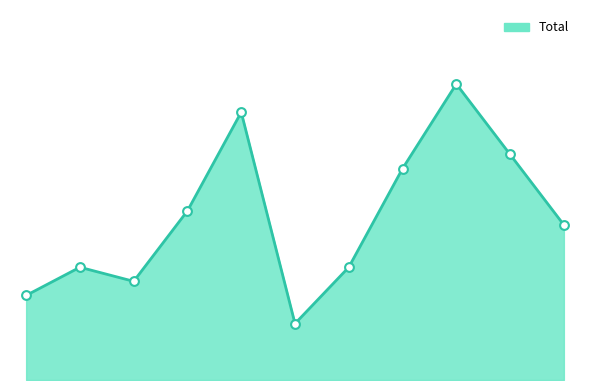

Does the chart have visible grid lines?

No